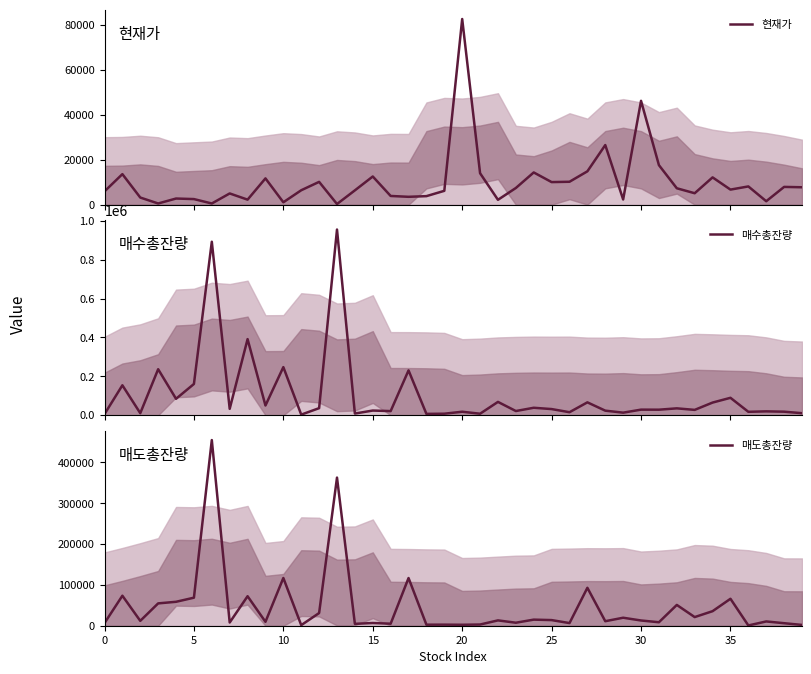

True or false: 매도총잔량 and 매수총잔량 intersect in this chart.

True